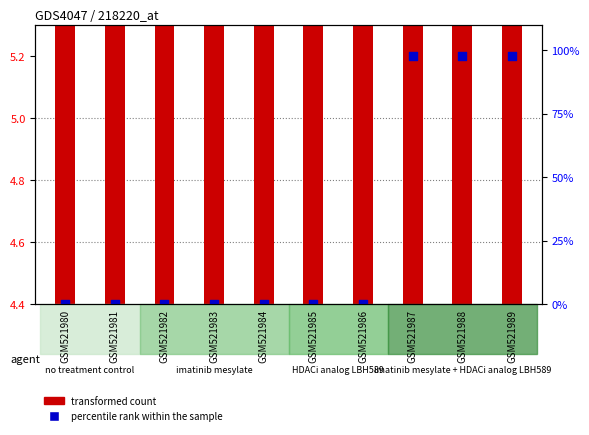

What are all the series names shown in the legend?

transformed count, percentile rank within the sample